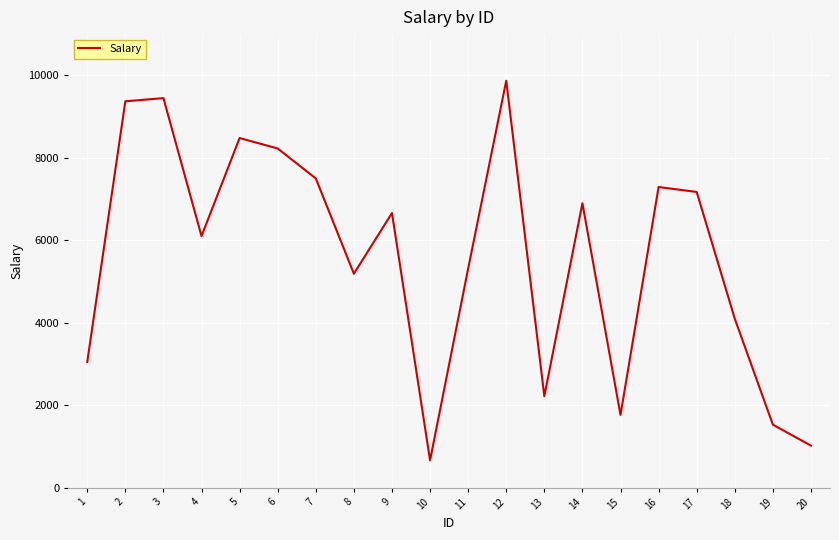

Approximately how many times larger is the value at 3 compared to 4?

1.5